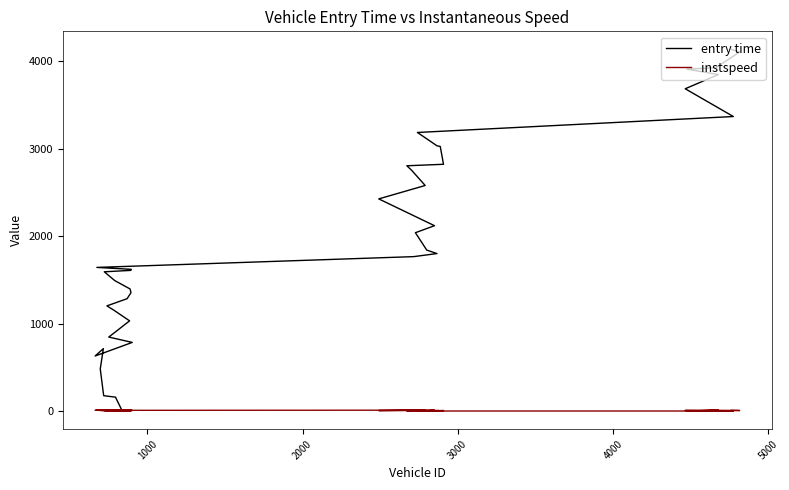

What is the maximum value for instspeed?

14.7